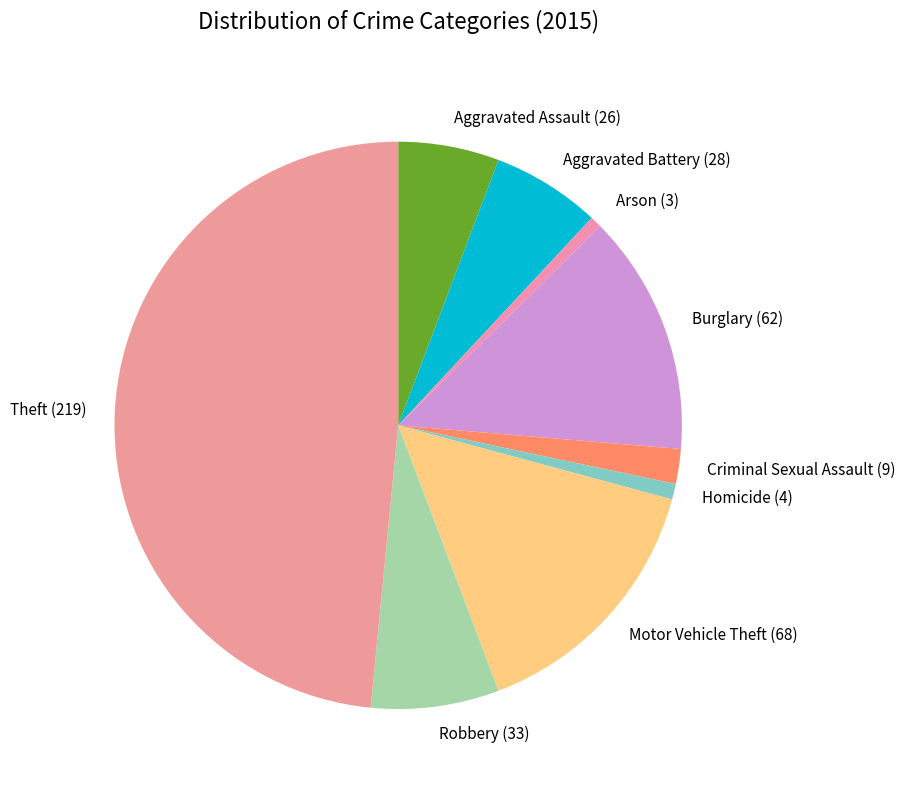

What is the largest slice in the pie chart?

Theft